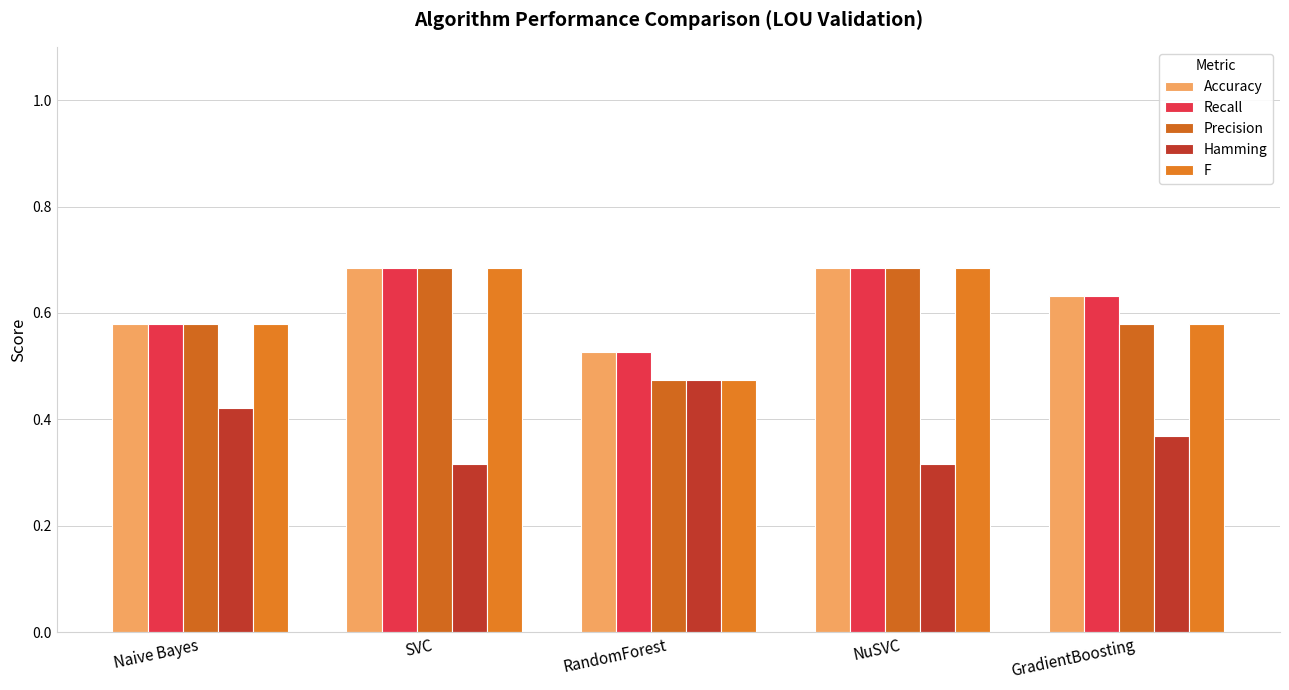

Which series has the largest total across all categories?

Accuracy